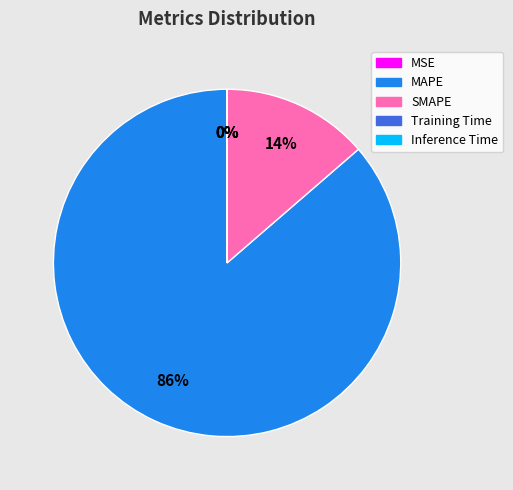

To the nearest percent, what is the average slice percentage?

20%